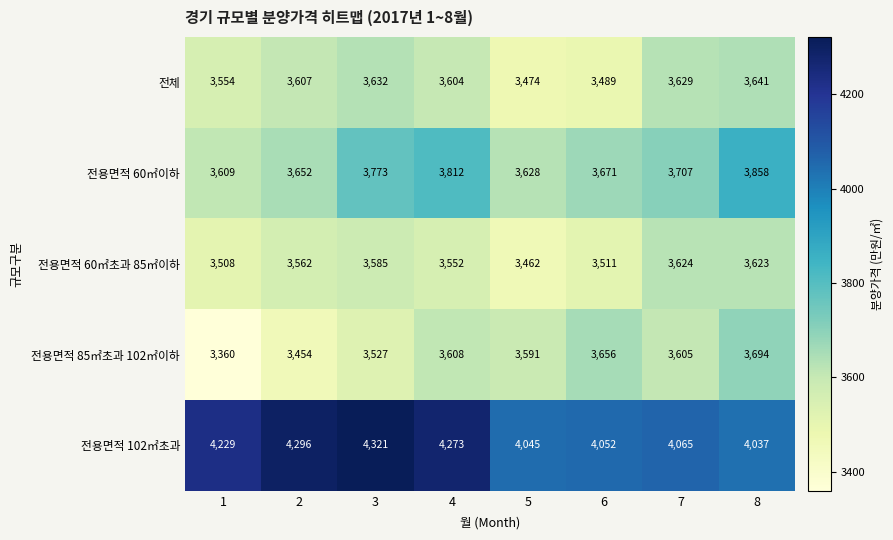

Is the value of 전용면적 60㎡초과 85㎡이하 at 2 greater than the value of 전용면적 85㎡초과 102㎡이하 at 4?

No